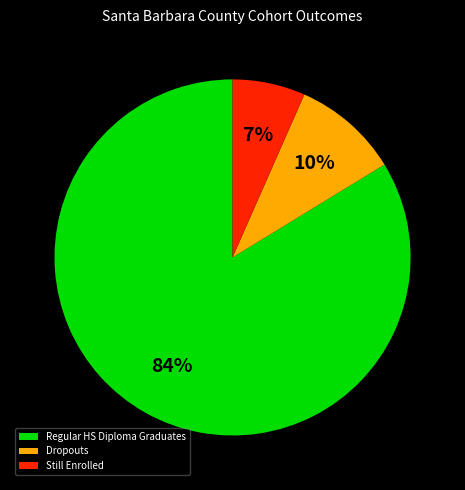

Does Regular HS Diploma Graduates represent more than half of the total?

Yes